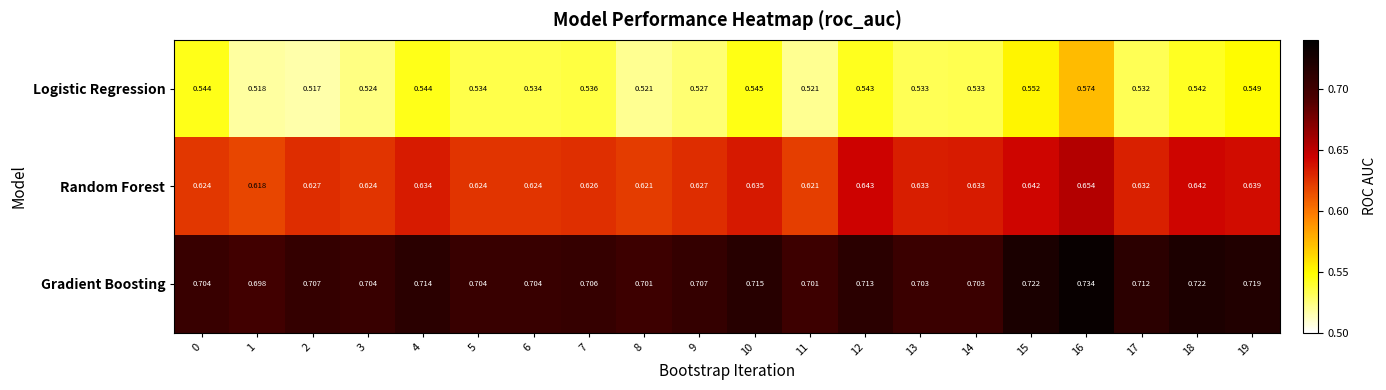

Rank the series by their average value, from lowest to highest.

Logistic Regression, Random Forest, Gradient Boosting